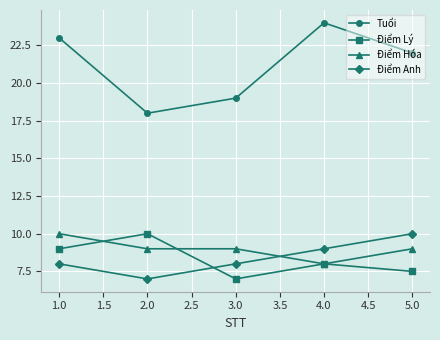

Between 1.0 and 2.0, which series saw the biggest shift?

Tuổi